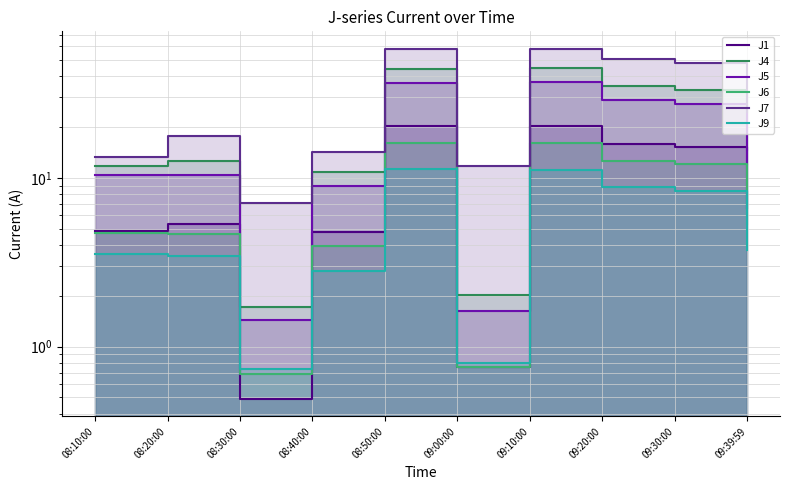

Reading left to right, list all the values displayed in this chart.

J1: 4.9	5.3	0.5	4.8	20.2	0.8	20.3	15.9	15.2	6.6
J4: 11.8	12.5	1.7	10.9	44.4	2.0	44.5	34.9	33.3	14.7
J5: 10.4	10.4	1.4	9.0	36.7	1.6	36.8	28.8	27.5	12.1
J6: 4.7	4.7	0.7	4.0	16.1	0.8	16.1	12.6	12.0	5.3
J7: 13.3	17.8	7.1	14.1	58.1	11.7	57.9	50.7	48.0	24.6
J9: 3.5	3.4	0.7	2.8	11.2	0.8	11.2	8.8	8.4	3.8